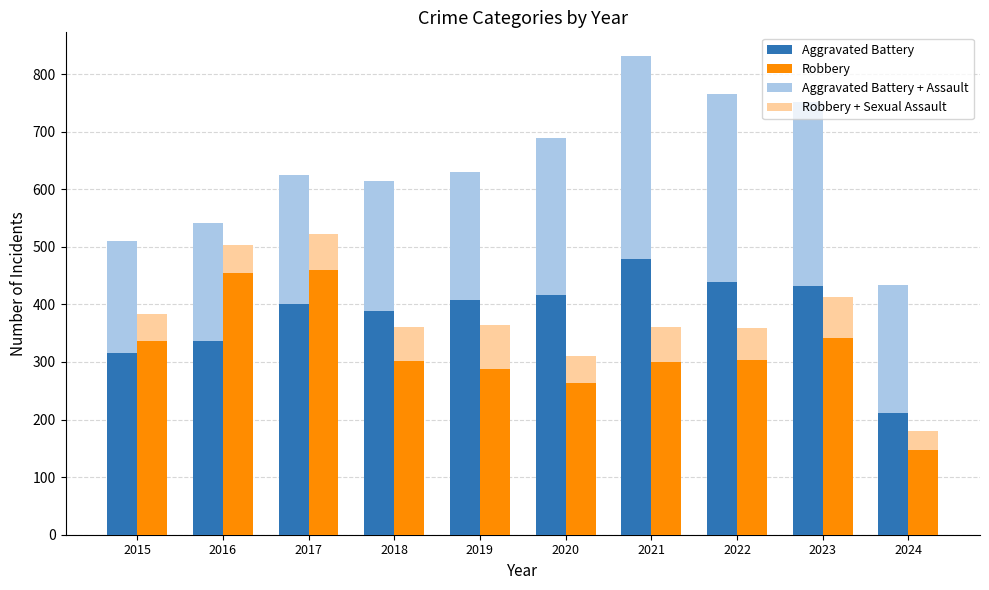

Which category has the lowest value in the Robbery series?

2024